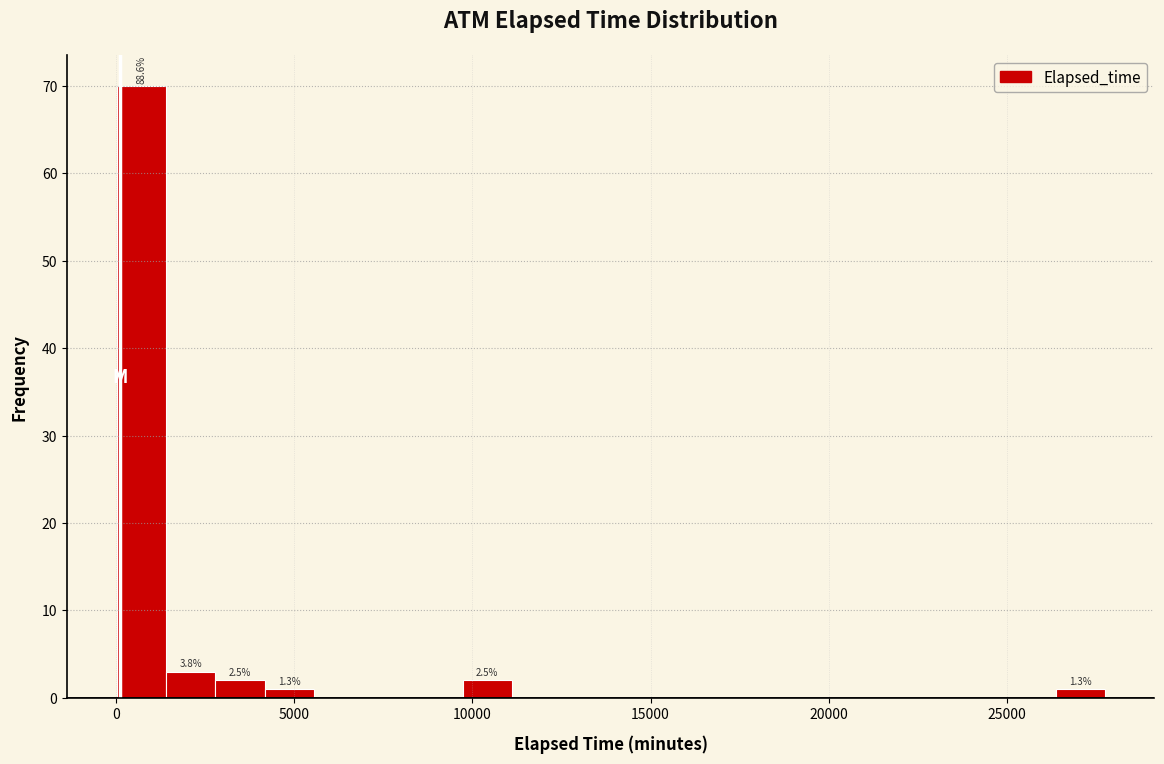

Around what value on the x-axis is the tallest bar? Give the approximate position of its centre, as read against the axis.

500